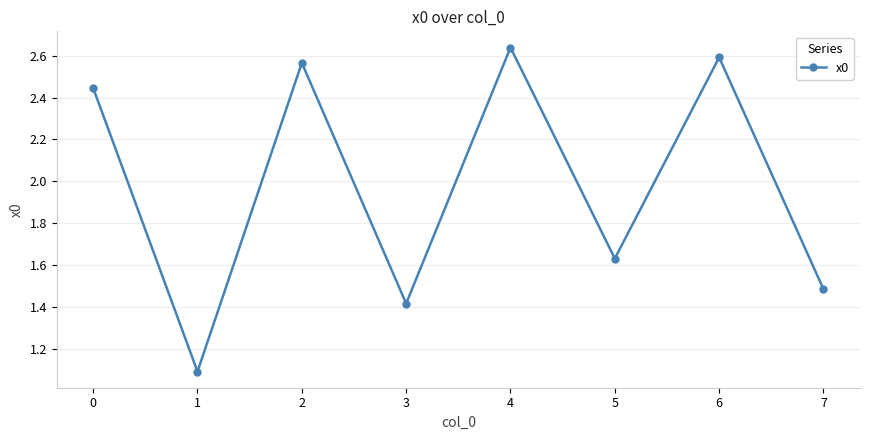

What is the sum of the values at 4 and 2?

5.2